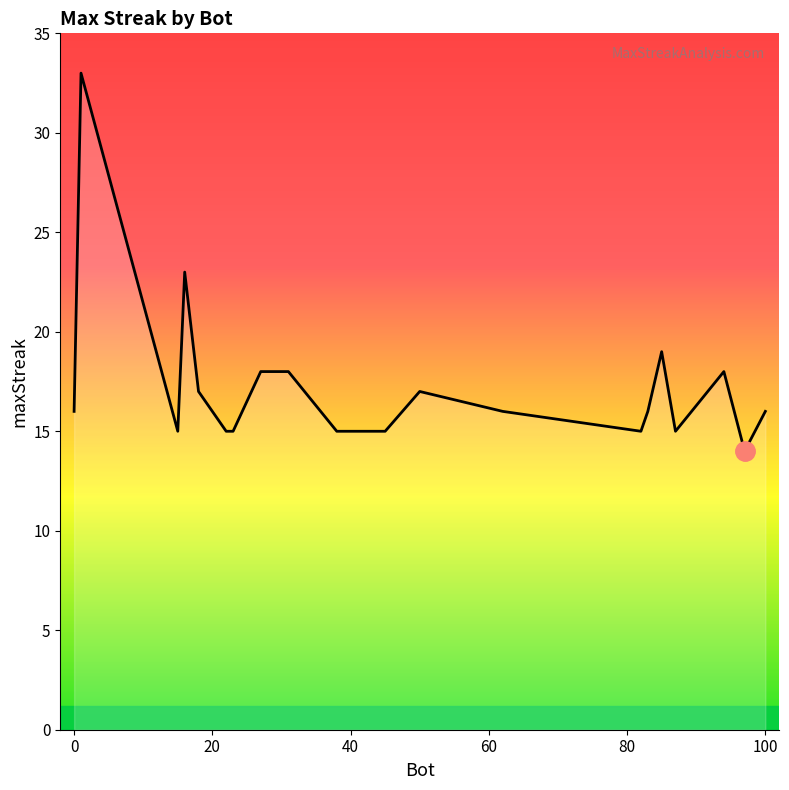

What is the maximum value shown in the chart?

33